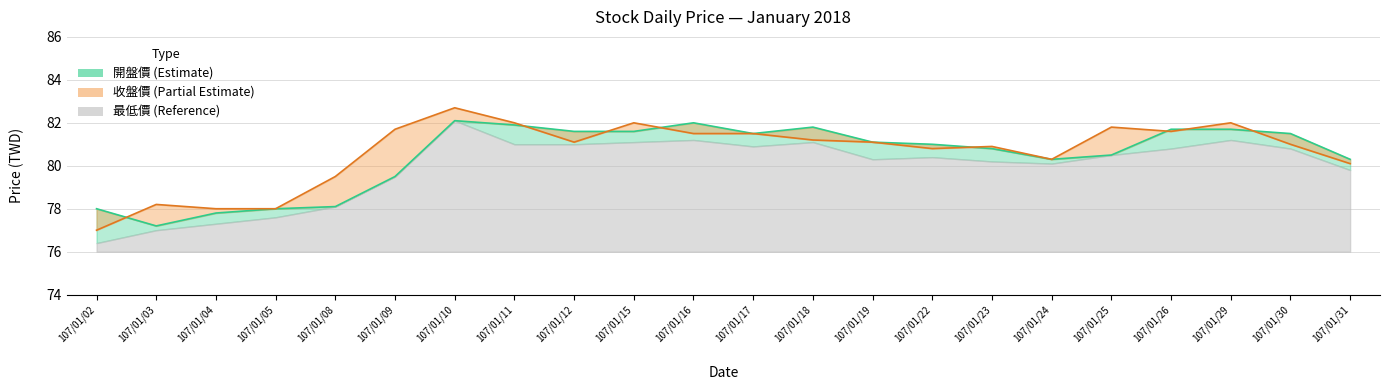

Rank the categories by value from lowest to highest.

107/01/03, 107/01/04, 107/01/02, 107/01/05, 107/01/08, 107/01/09, 107/01/24, 107/01/31, 107/01/25, 107/01/23, 107/01/22, 107/01/19, 107/01/17, 107/01/30, 107/01/12, 107/01/15, 107/01/26, 107/01/29, 107/01/18, 107/01/11, 107/01/16, 107/01/10